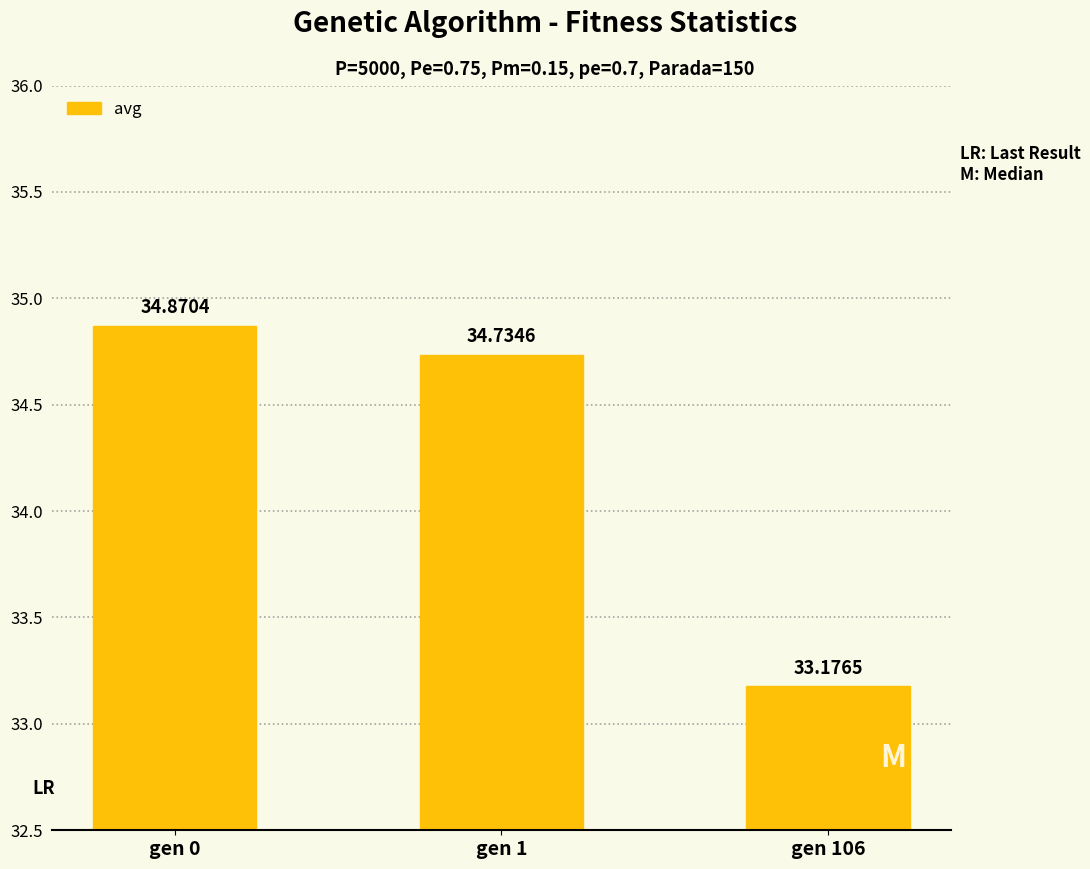

What is the difference between the maximum and minimum values?

1.7